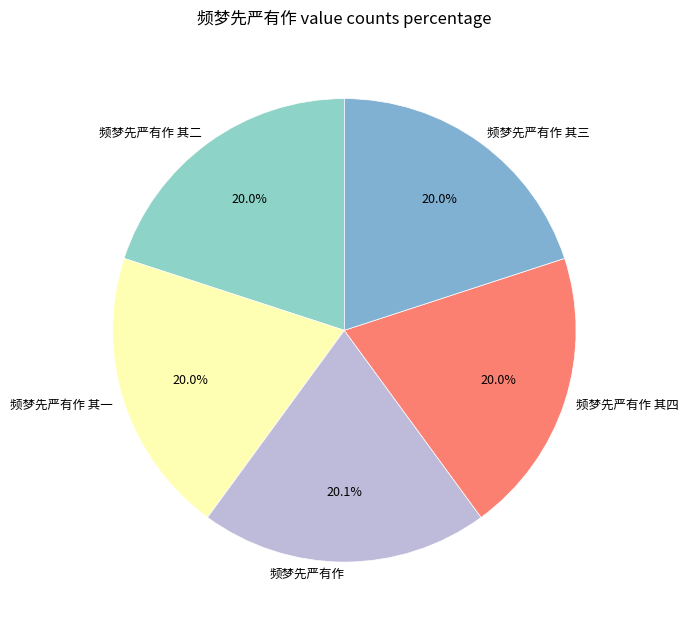

What percentage is NOT represented by 频梦先严有作 其二?

80.0%